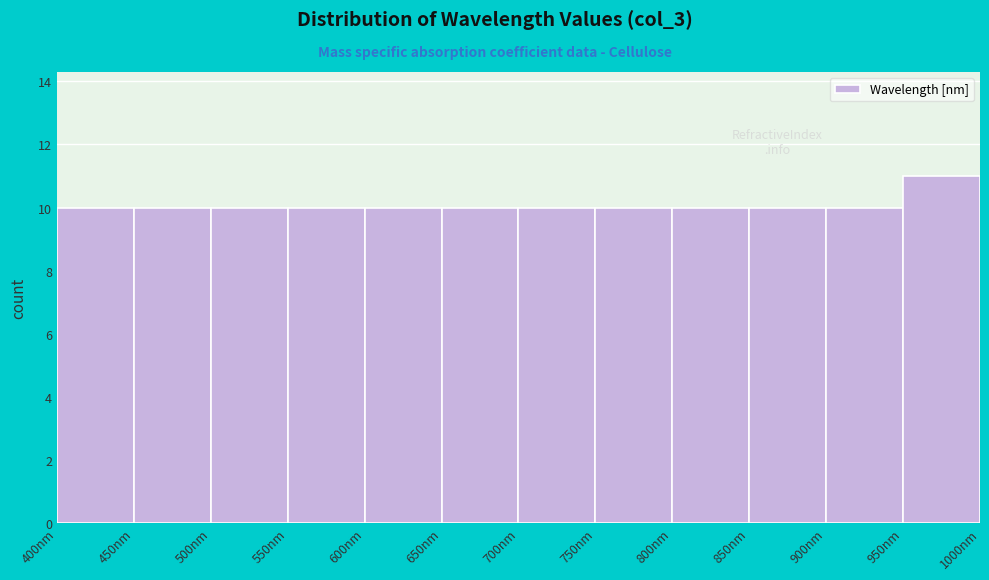

What is the height of the bar covering 400 to 450 on the x-axis? The values are not printed on the chart, so give them approximately, as read against the axis.

10